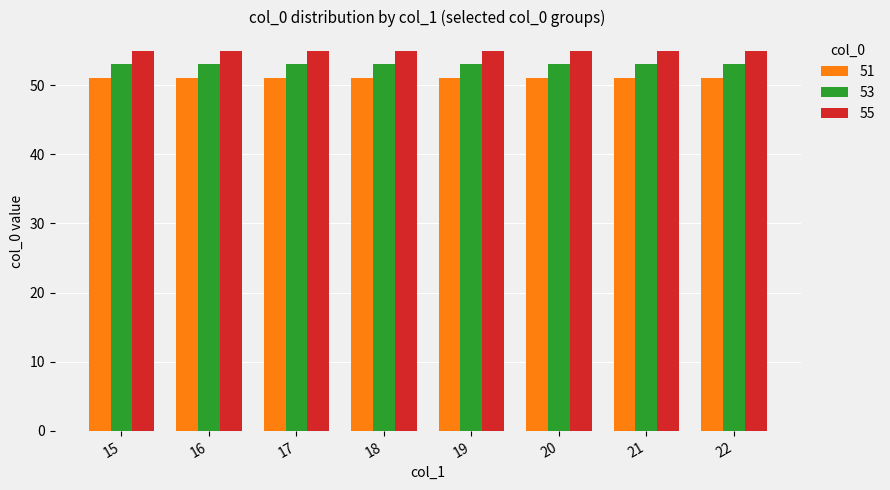

What is the total value across all series at 17?

159